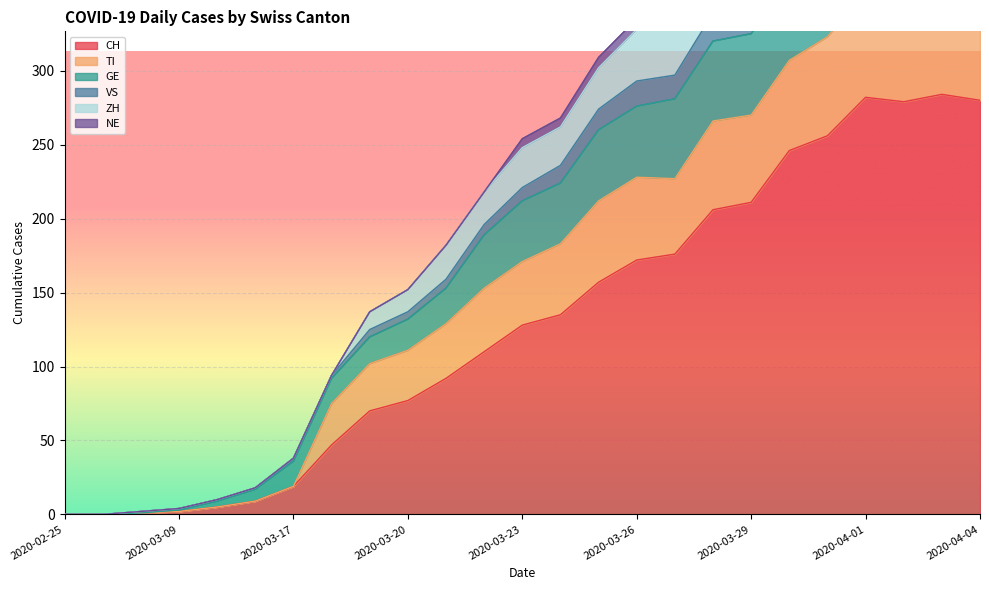

What is the maximum value shown in the chart?

499